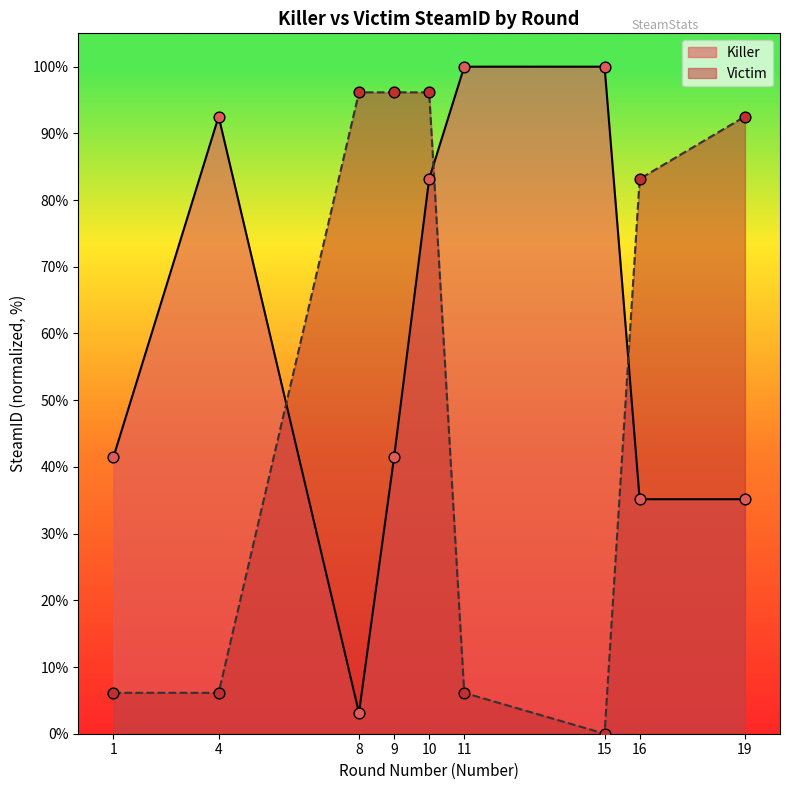

What are all the series names shown in the legend?

Killer, Victim